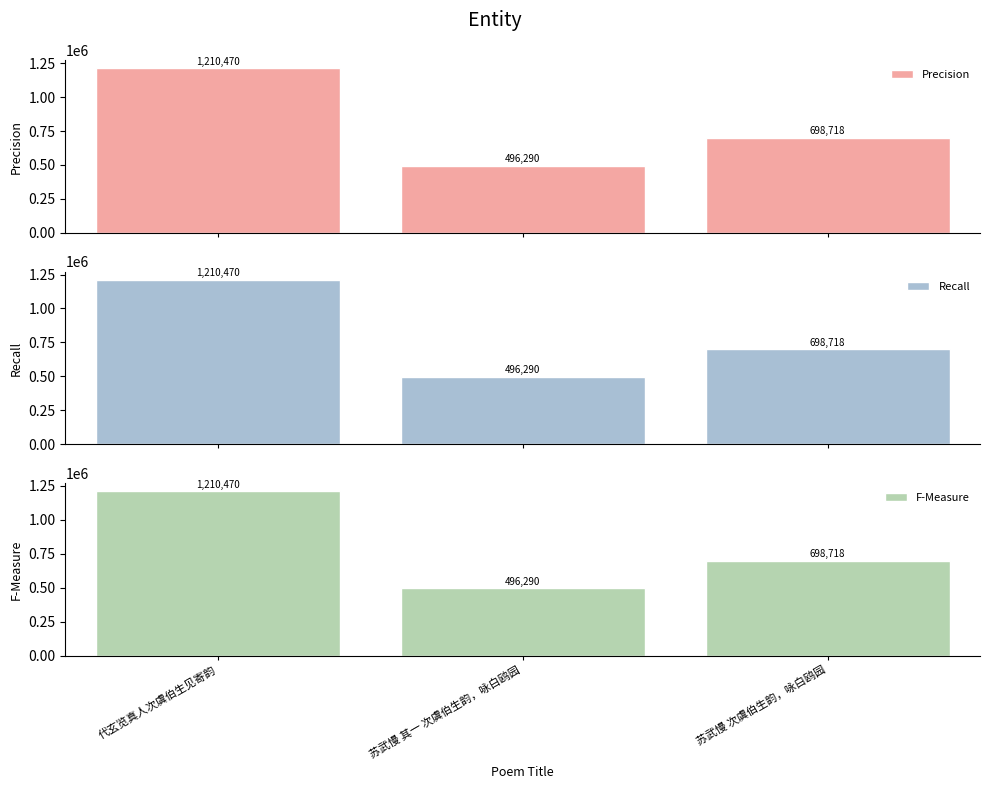

Reading left to right, list all the values displayed in this chart.

Precision: 1210470	496290	698718
Recall: 1210470	496290	698718
F-Measure: 1210470	496290	698718